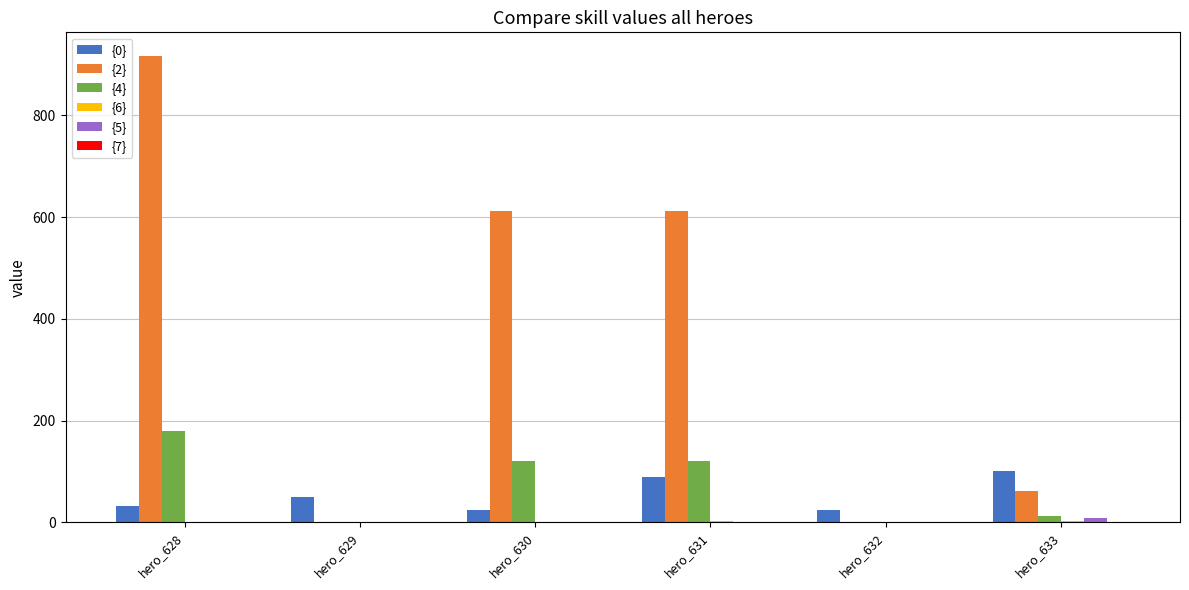

What is the sum of all {4} values?

432.0